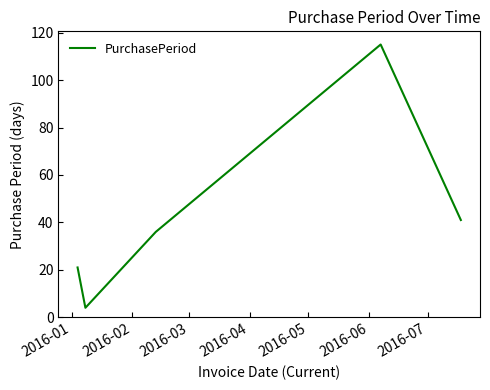

True or false: there are more than 0 points higher than both neighbors.

True